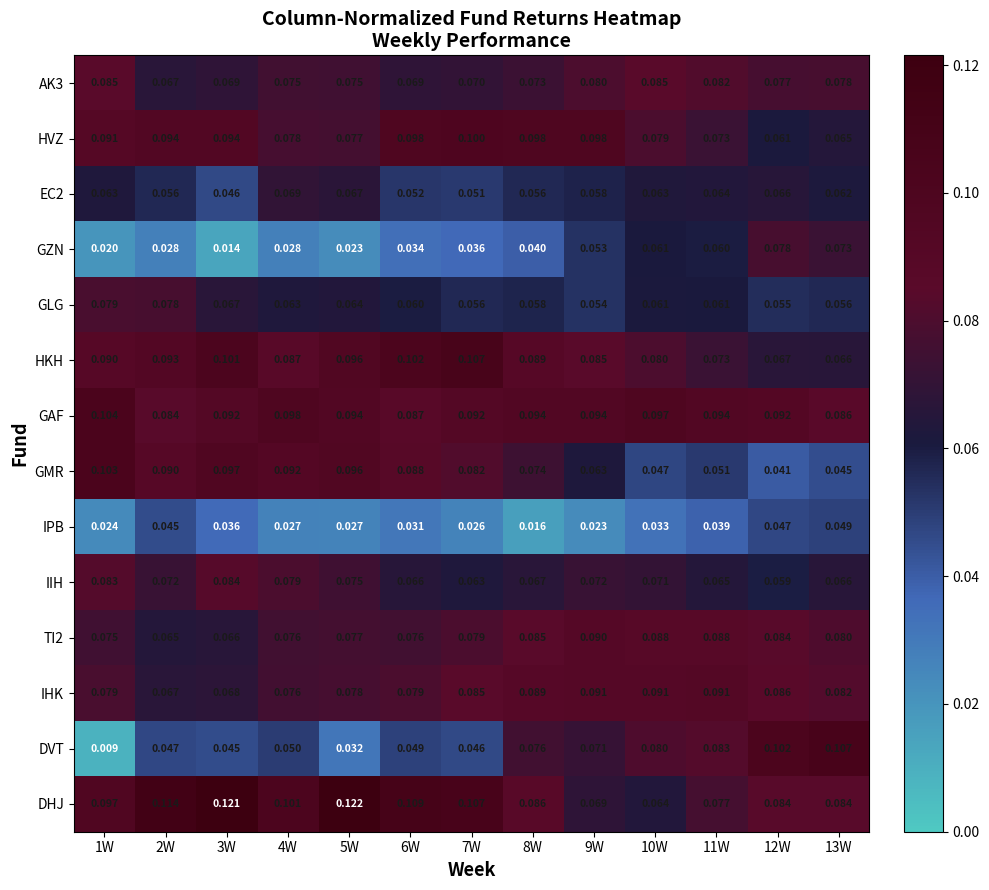

Which series changed the most between 9W and 13W?

DVT